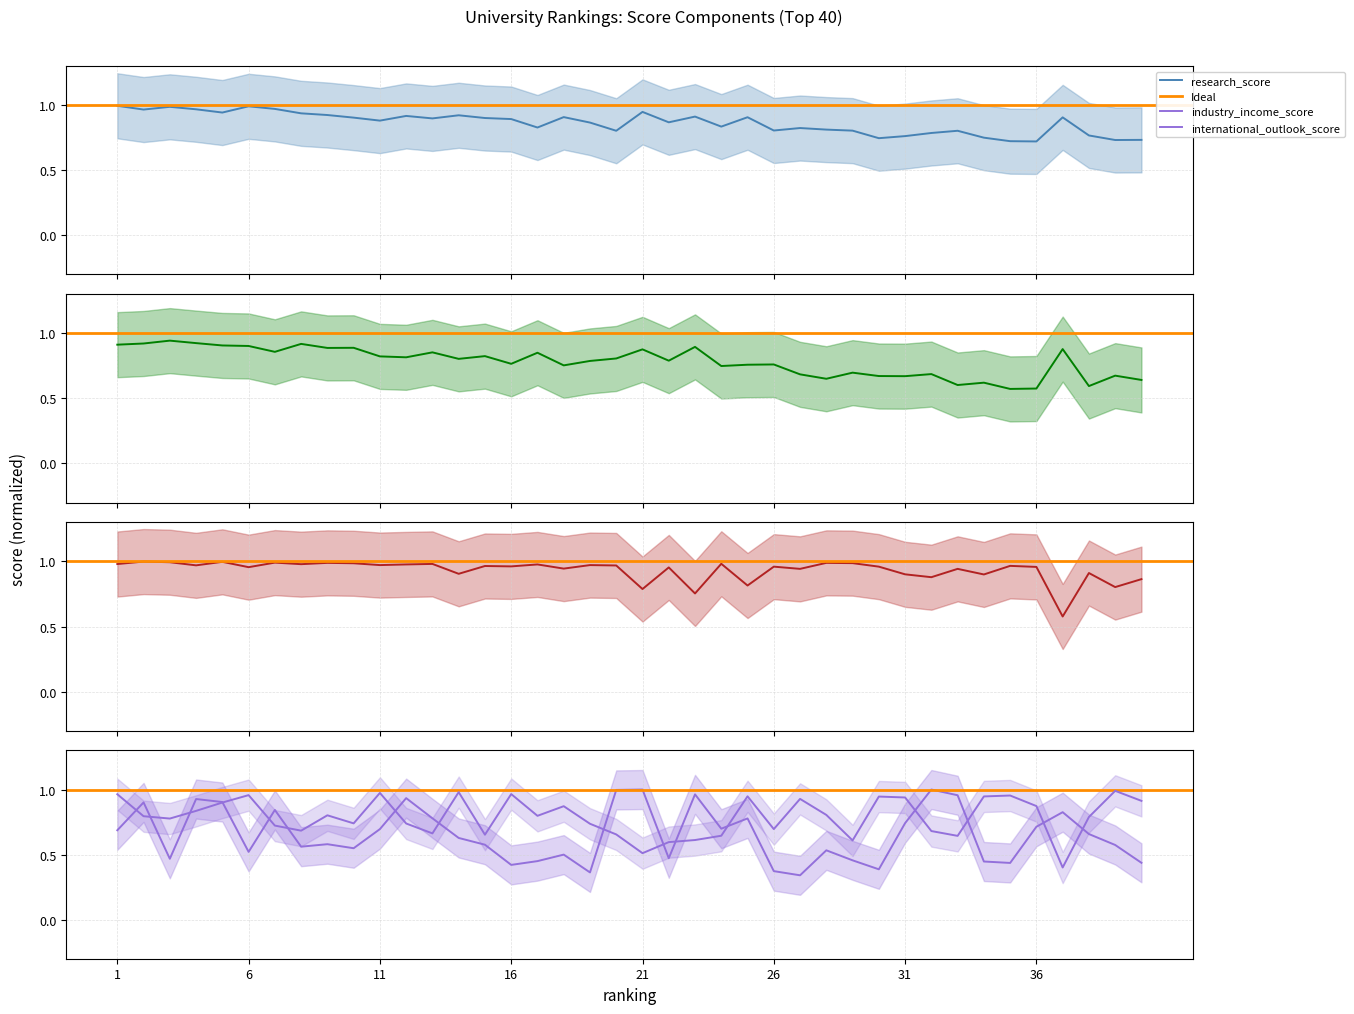

At which category does research_score reach its first local peak?

3